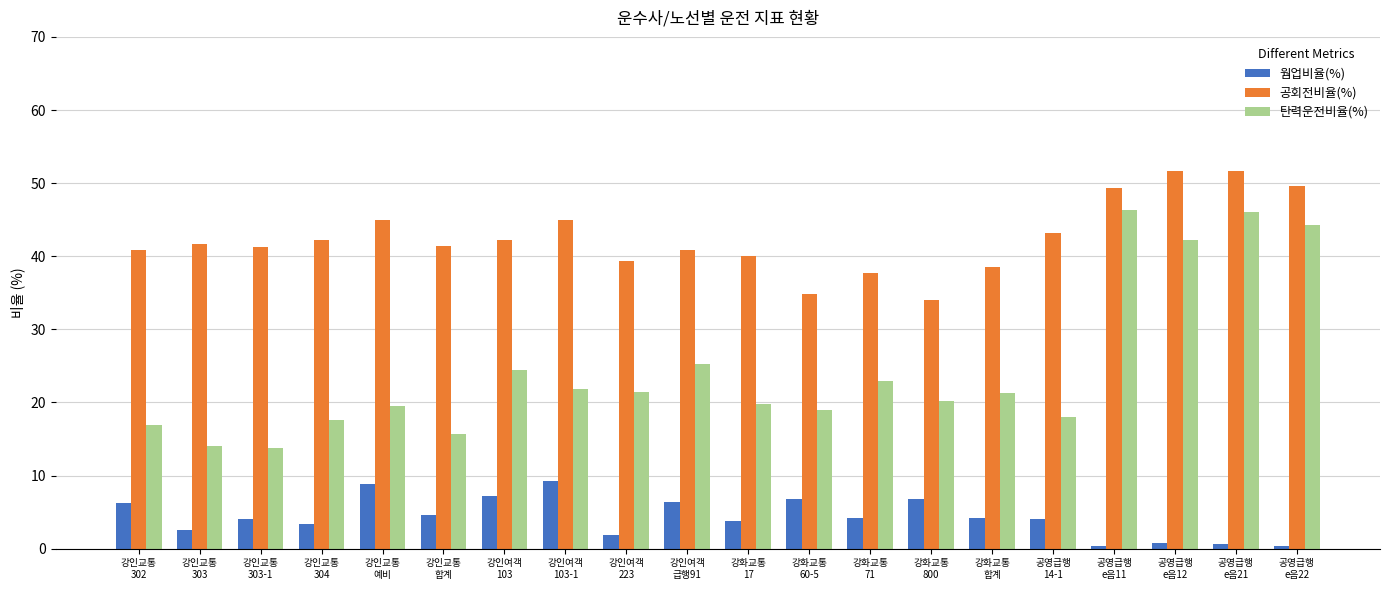

Count the number of categories in the chart.

20